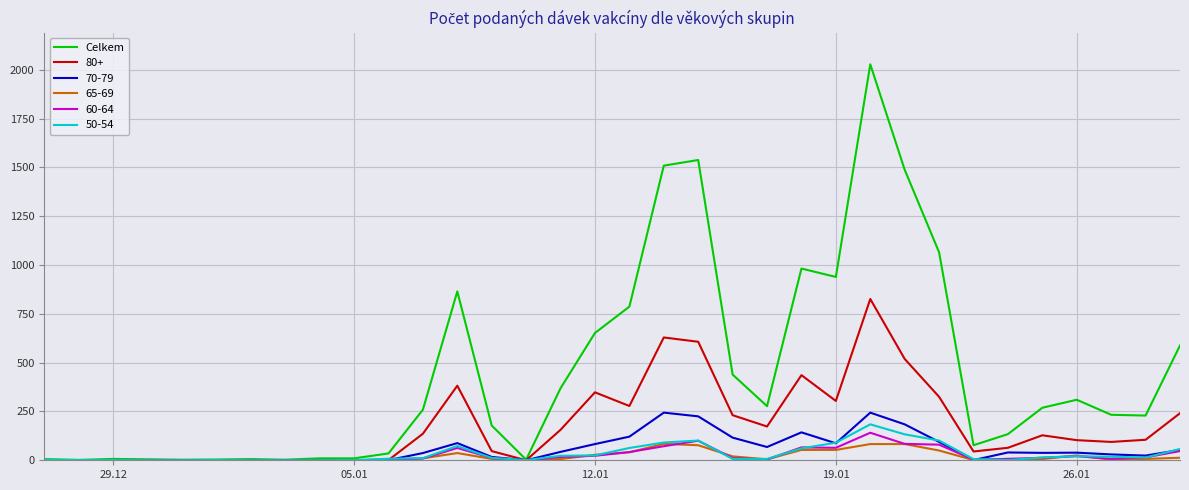

Which series has the largest total across all categories?

Celkem